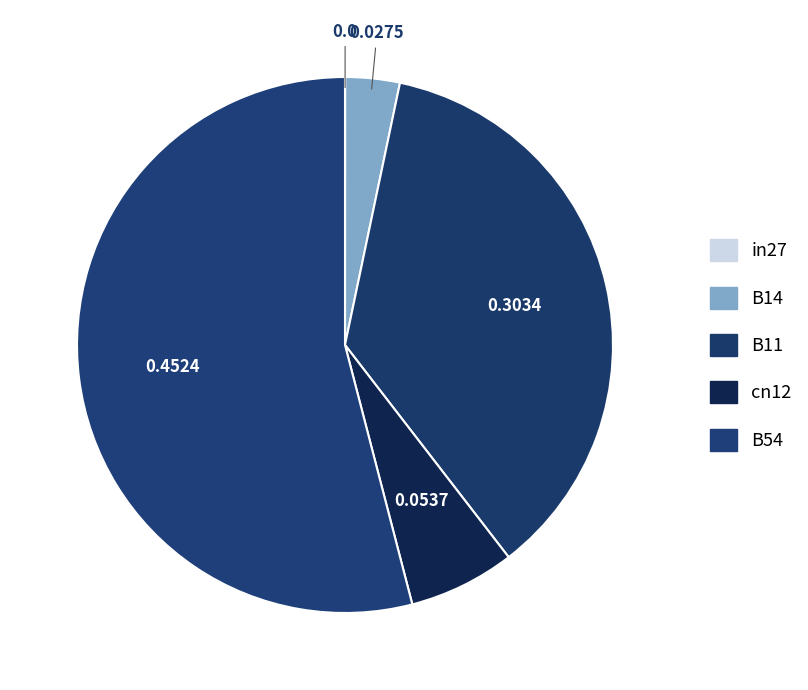

Do B14 and B11 together represent more than half of the pie?

No